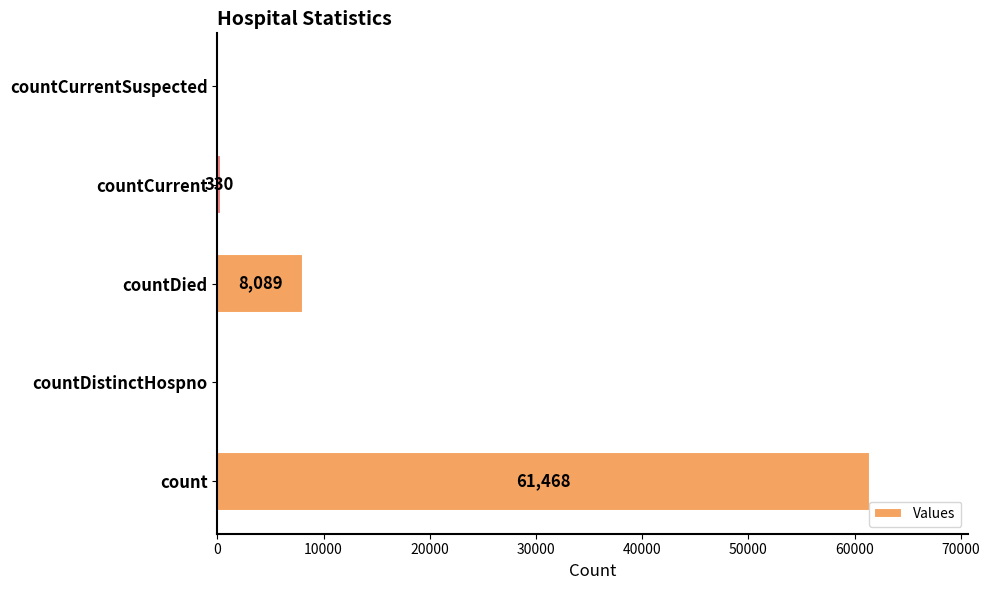

True or false: the data shows 3814 at countDied.

False